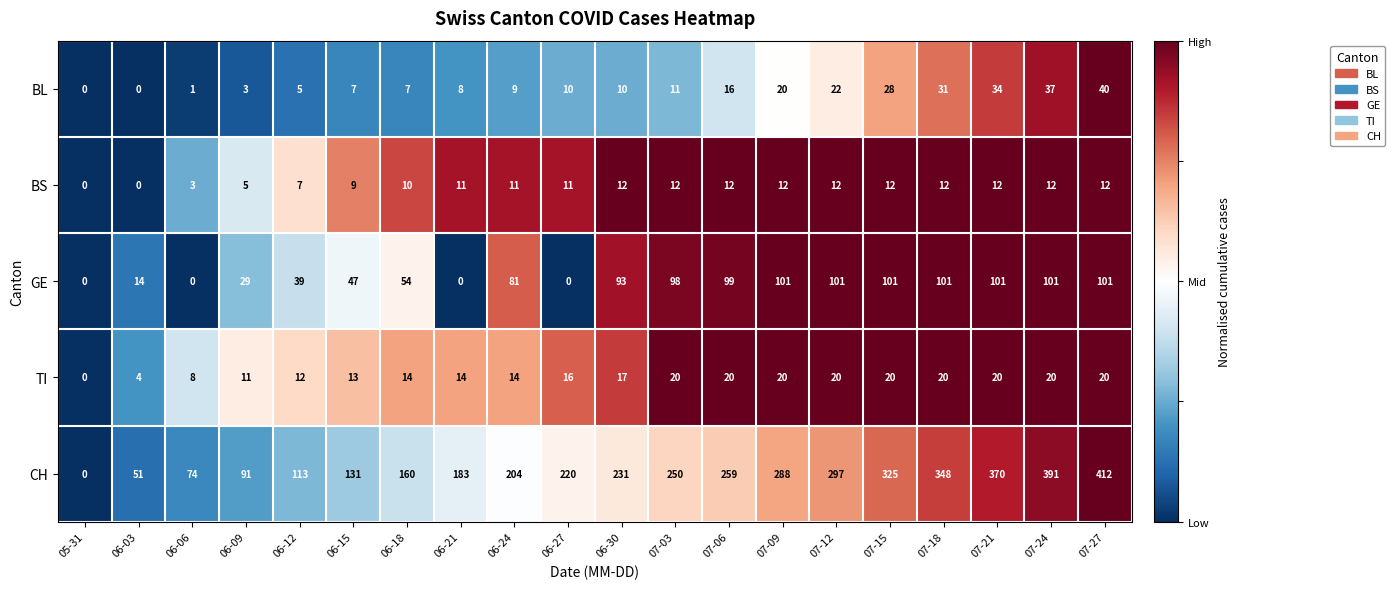

What is the difference between the second highest and minimum values in the CH series?

391